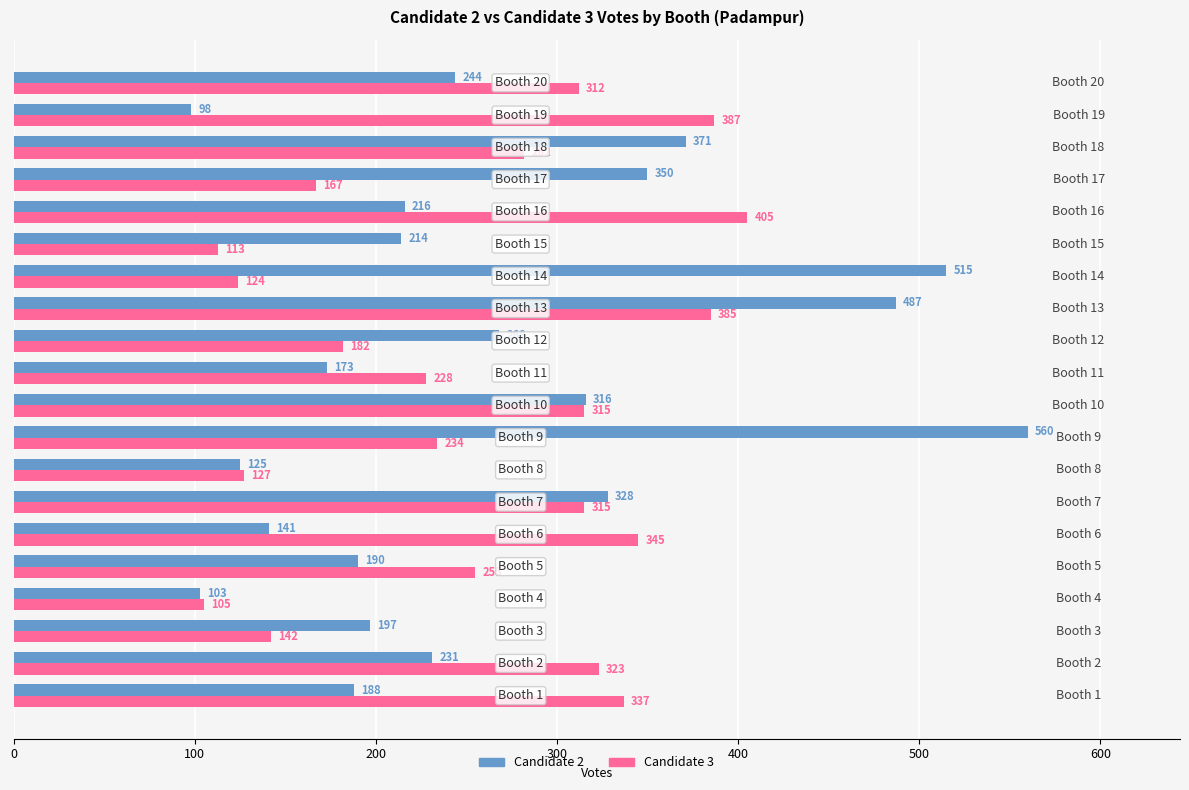

Rank the series by their maximum value, from lowest to highest.

Candidate 3, Candidate 2